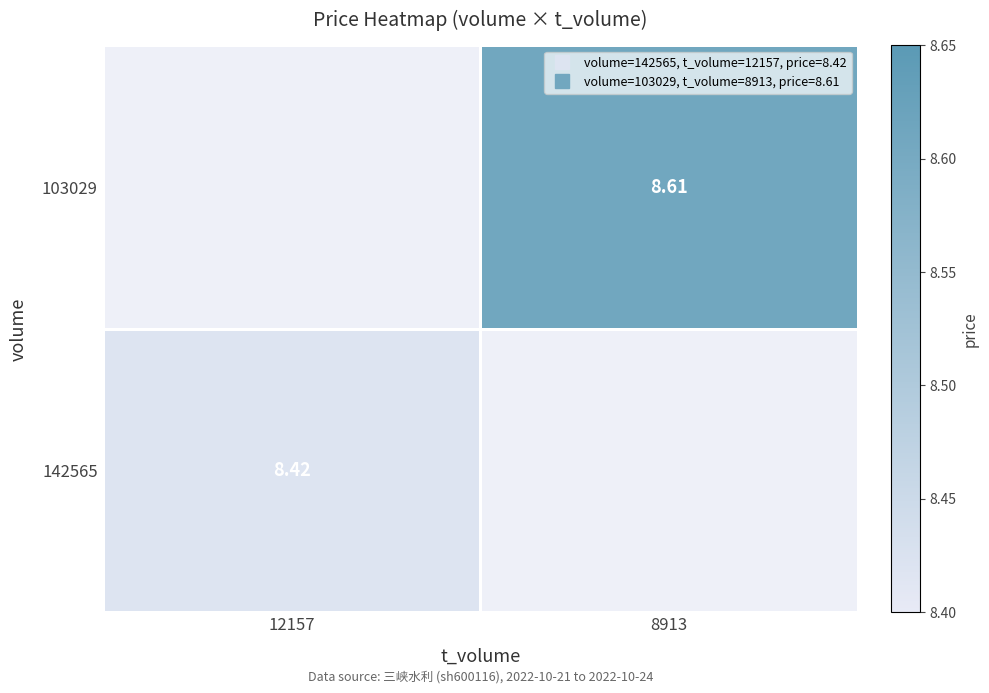

Rank the series by their maximum value, from highest to lowest.

142565, 103029